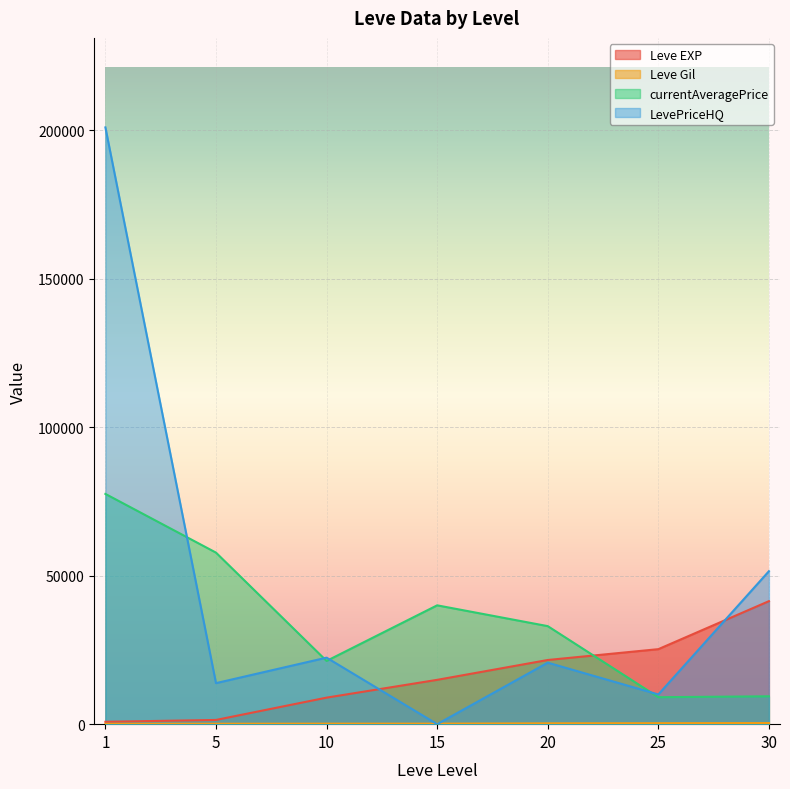

What is the value of the Leve EXP point at the 5th from the left?

21600.0